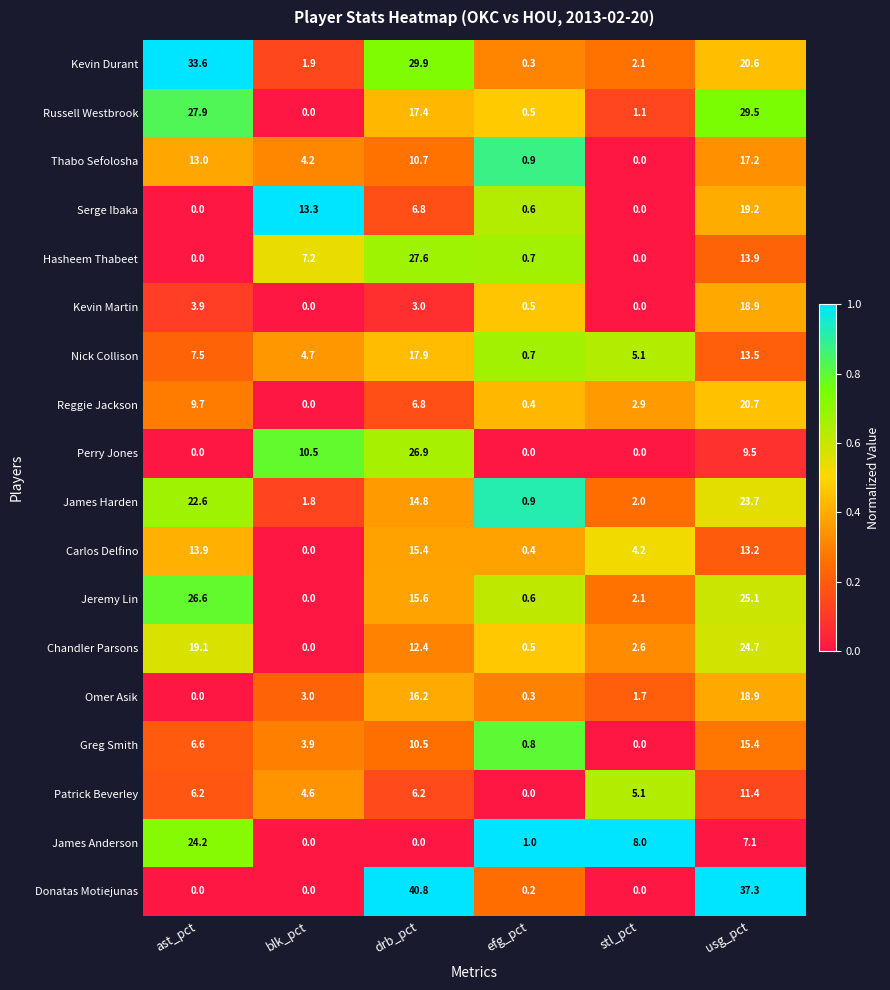

What is the difference between the maximum and minimum values in the James Anderson series?

24.2